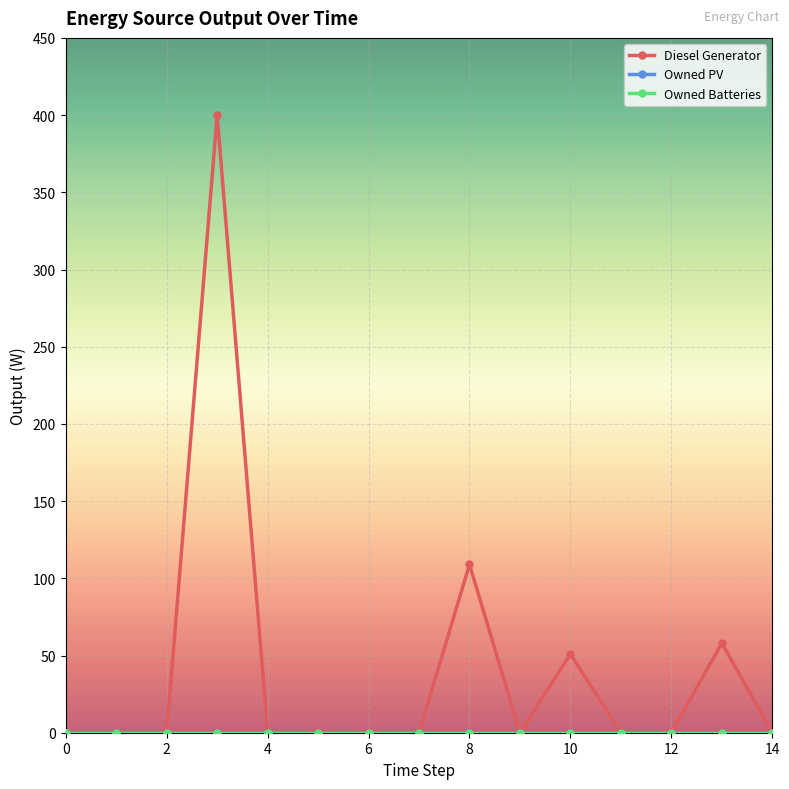

Reading right to left, transcribe all the data shown in this chart.

Diesel Generator: 0	58	0	0	51	0	109	0	0	0	0	400	0	0	0
Owned PV: 0	0	0	0	0	0	0	0	0	0	0	0	0	0	0
Owned Batteries: 0	0	0	0	0	0	0	0	0	0	0	0	0	0	0